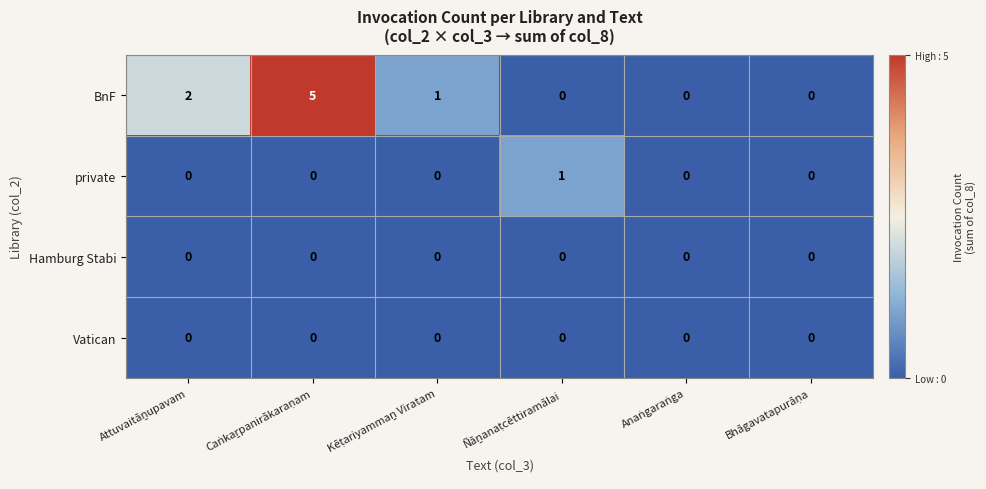

Which series has the largest range (max minus min)?

BnF